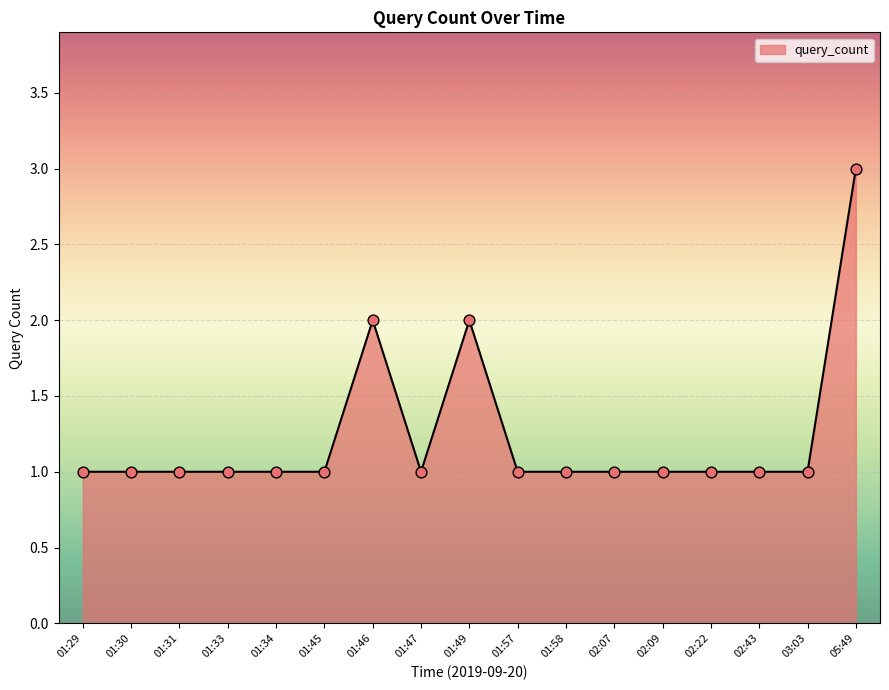

Approximately how many times larger is the value at 02:43 compared to 02:09?

1.0